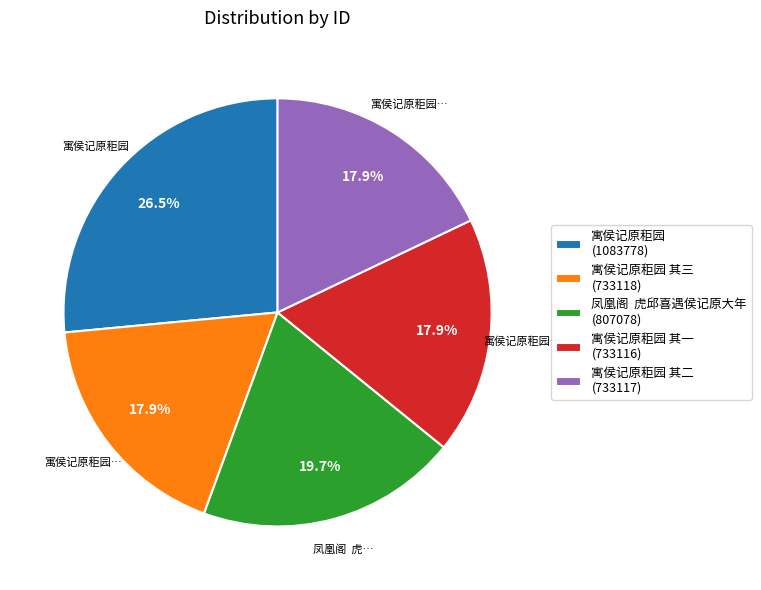

Is there any slice that represents more than half of the pie?

No